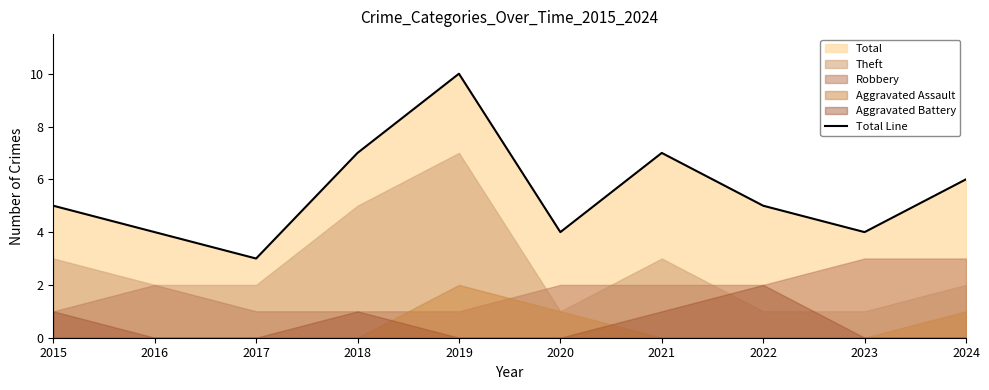

What is the value of the 3rd point from the left?

3